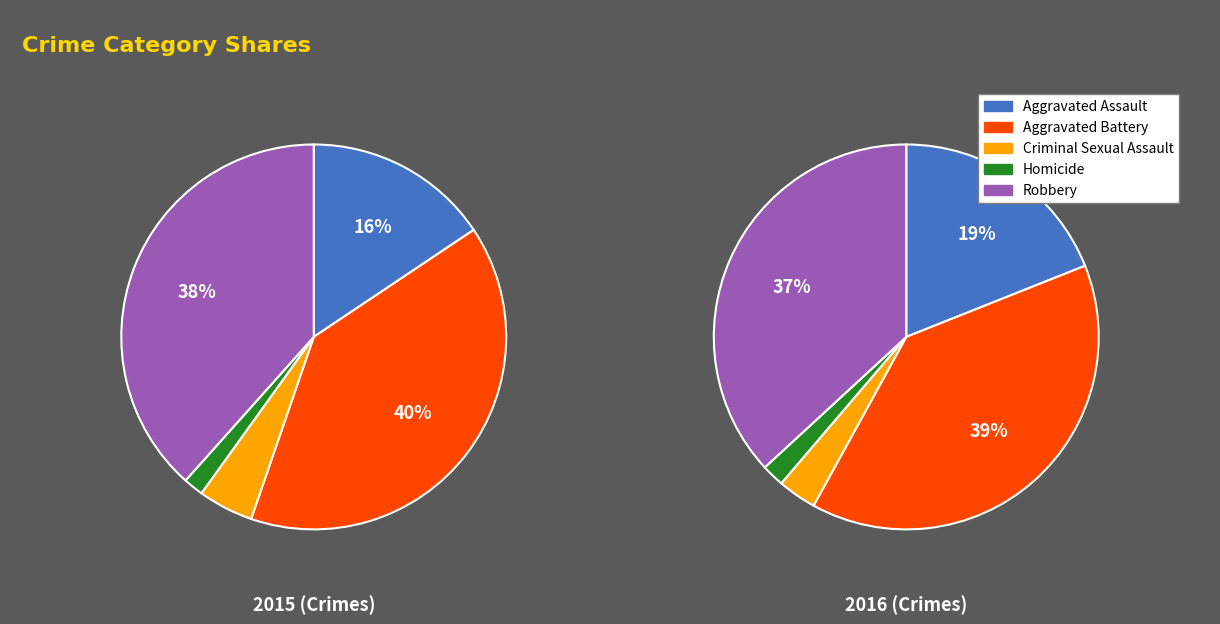

What is the largest slice in the pie chart?

Aggravated Battery